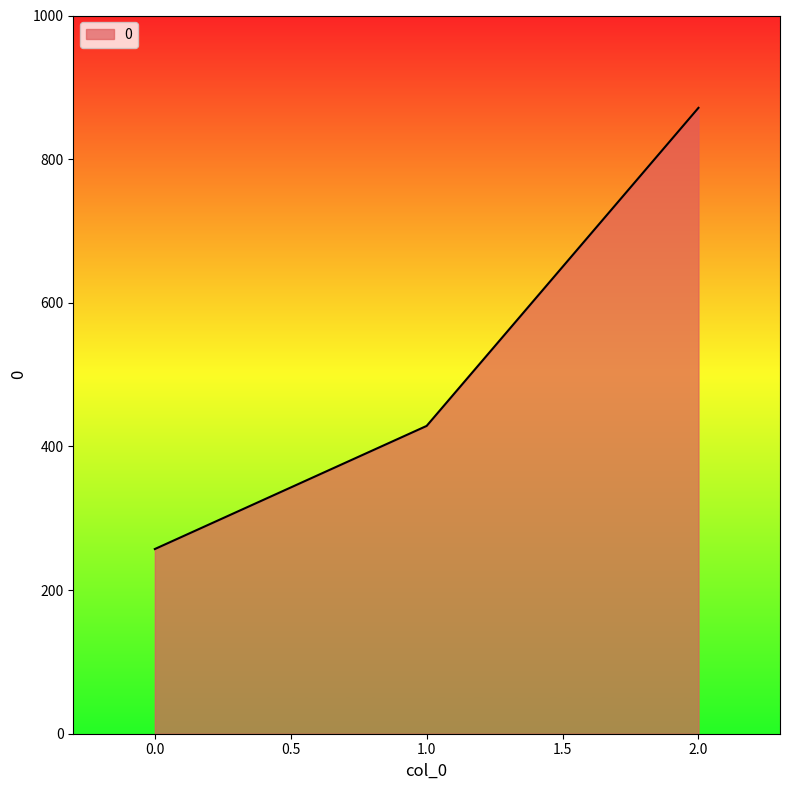

How many lines are shown in the chart?

1